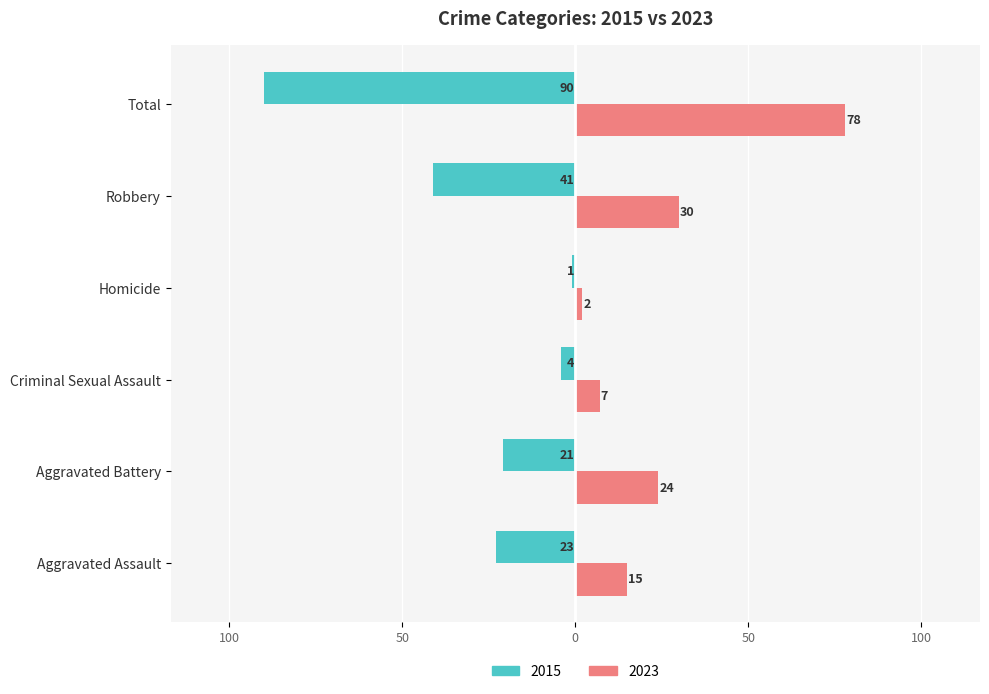

What are all the series names shown in the legend?

2015, 2023